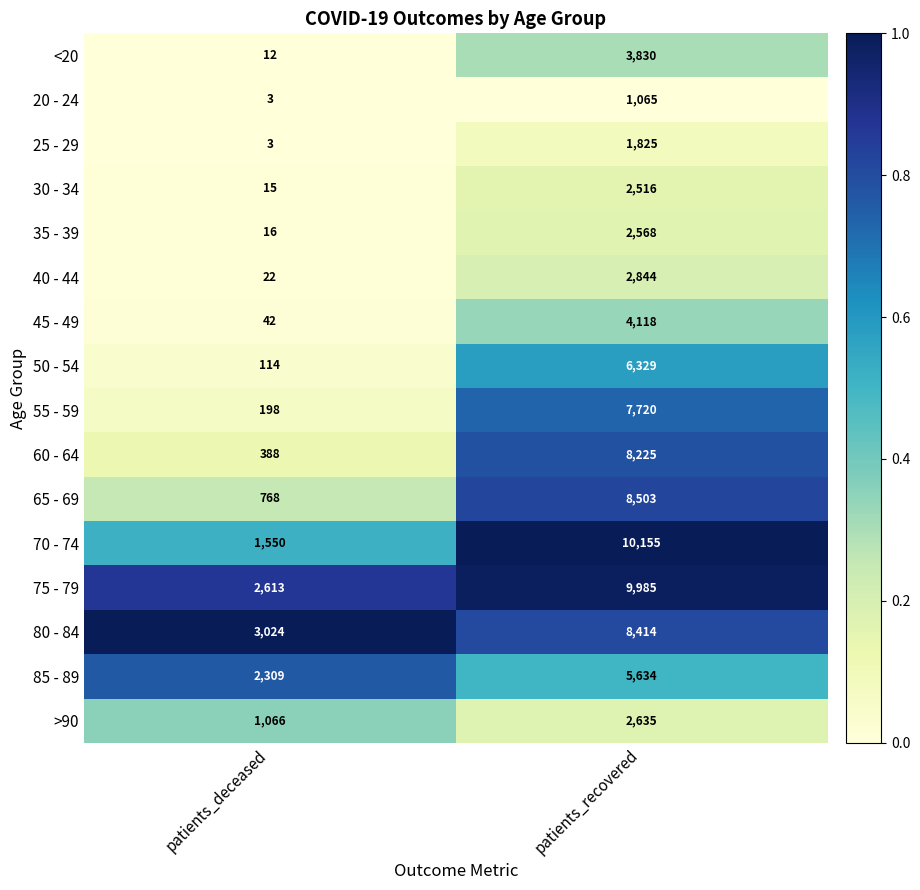

Which label corresponds to the smallest value in the chart?

patients_deceased